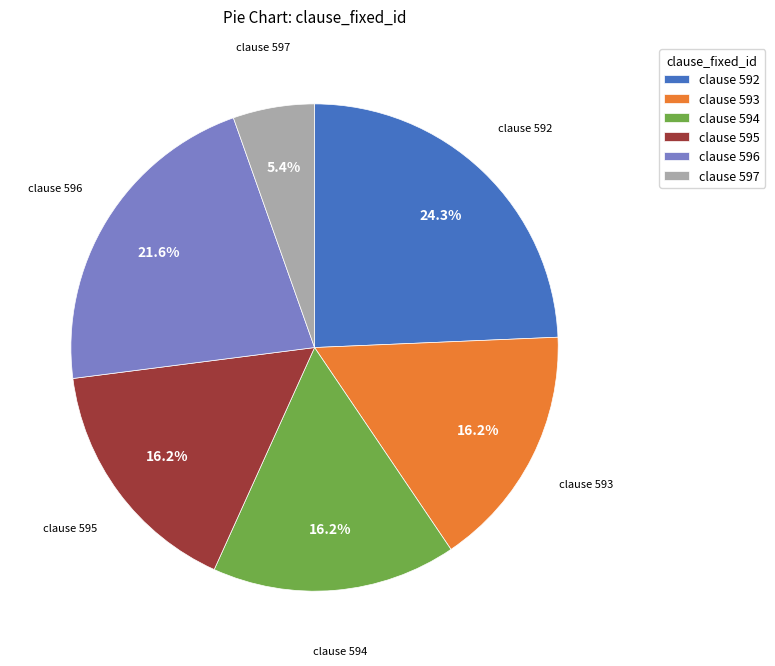

Does clause 592 account for over 50% of the chart?

No